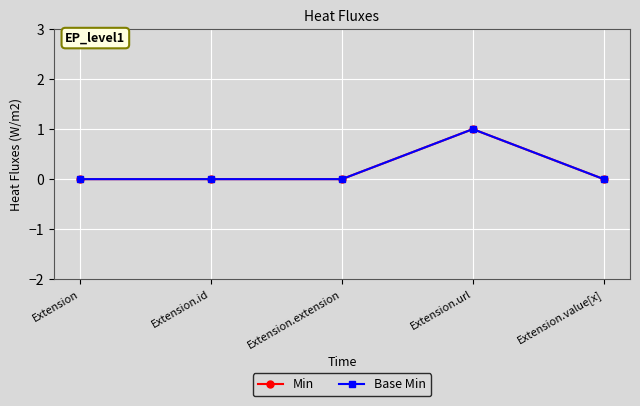

Which series has the largest range (max minus min)?

Min